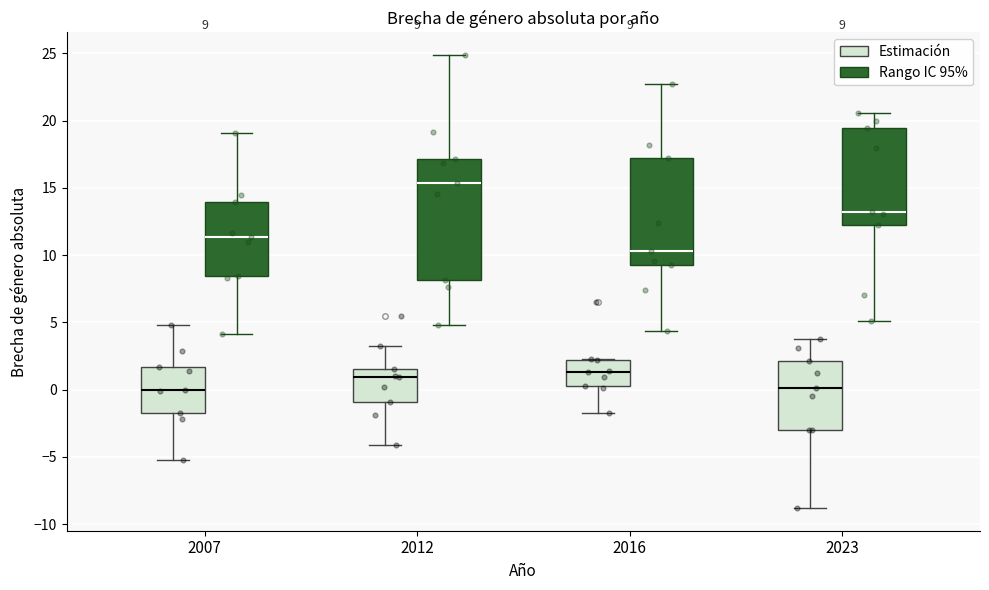

Which box has the highest median line?

2012 (Rango IC 95%)